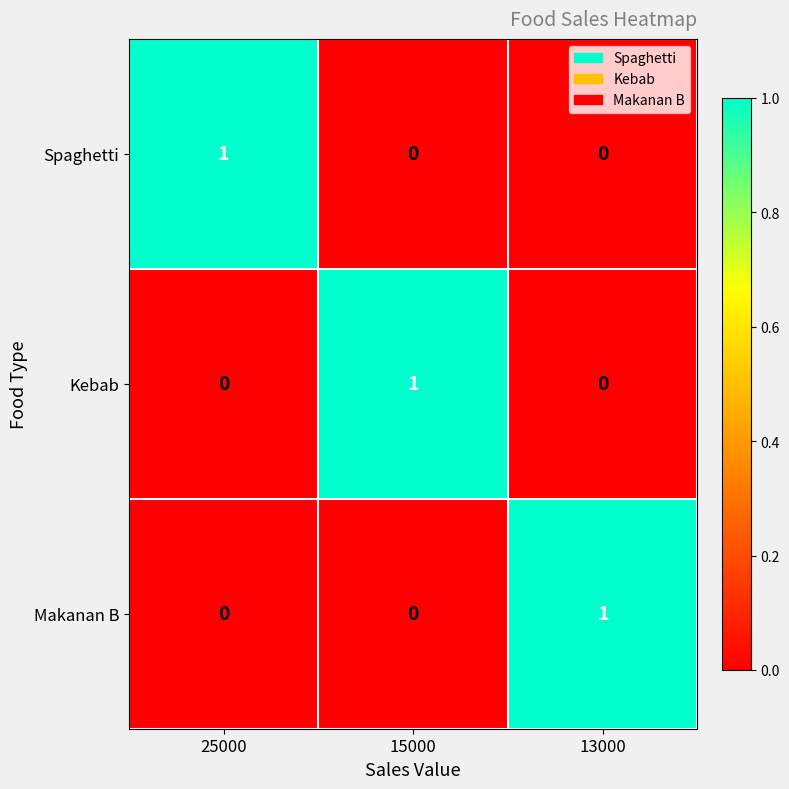

At how many categories does at least one series exceed 0?

3